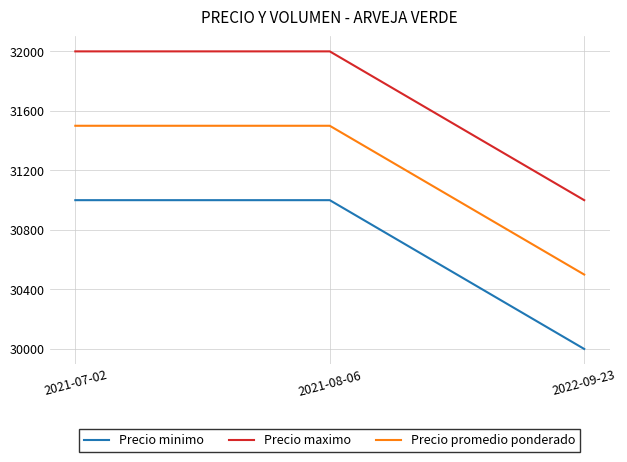

What are all the series names shown in the legend?

Precio minimo, Precio maximo, Precio promedio ponderado